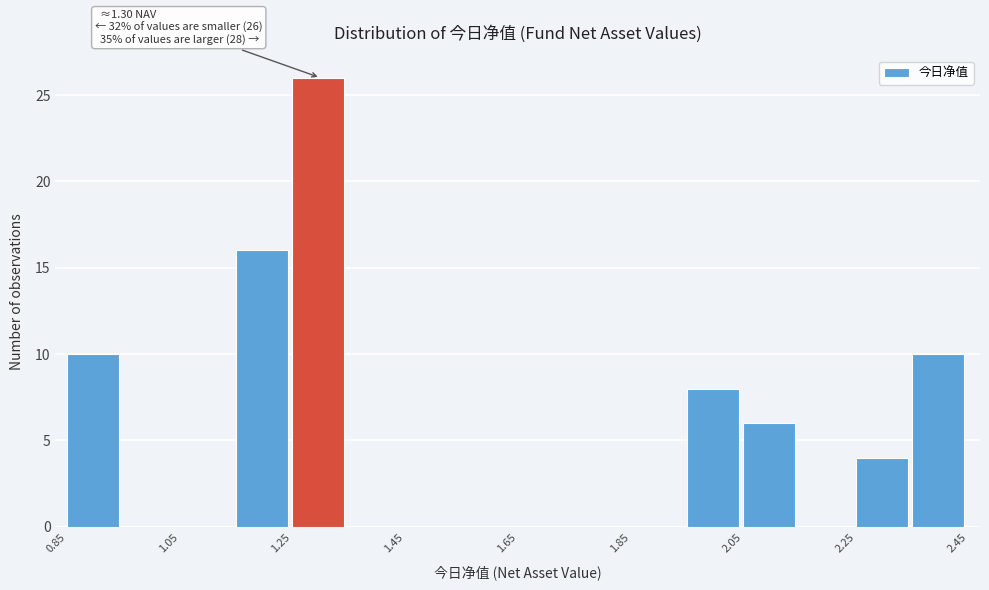

Which range on the x-axis has the tallest bar?

1.25 to 1.35